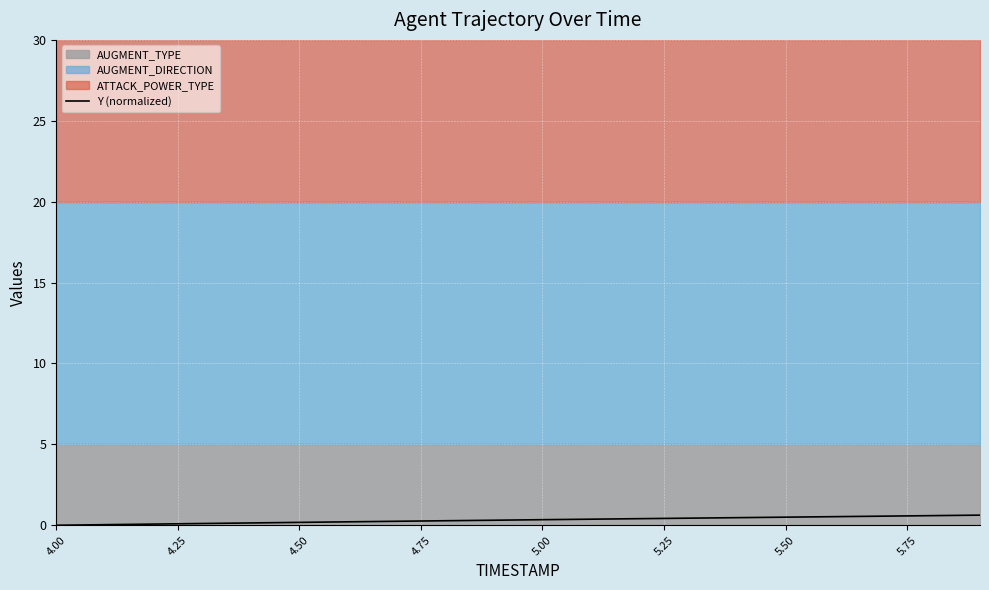

What is the maximum value for Y (normalized)?

0.6